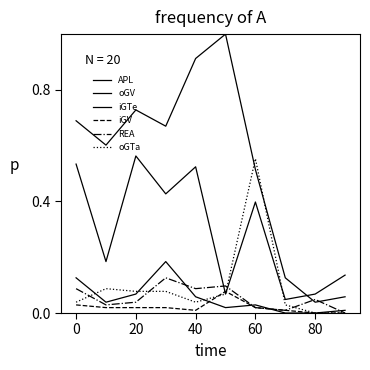

Reading left to right, what are all the values shown in this chart?

APL: 0.7	0.6	0.7	0.7	0.9	1.0	0.5	0.1	0.0	0.1
oGV: 0.5	0.2	0.6	0.4	0.5	0.1	0.4	0.0	0.1	0.1
iGTe: 0.1	0.0	0.1	0.2	0.1	0.0	0.0	0.0	0.0	0.0
iGV: 0.0	0.0	0.0	0.0	0.0	0.1	0.0	0.0	0.0	0.0
REA: 0.1	0.0	0.0	0.1	0.1	0.1	0.0	0.0	0.0	0.0
oGTa: 0.0	0.1	0.1	0.1	0.0	0.1	0.6	0.0	0.0	0.0